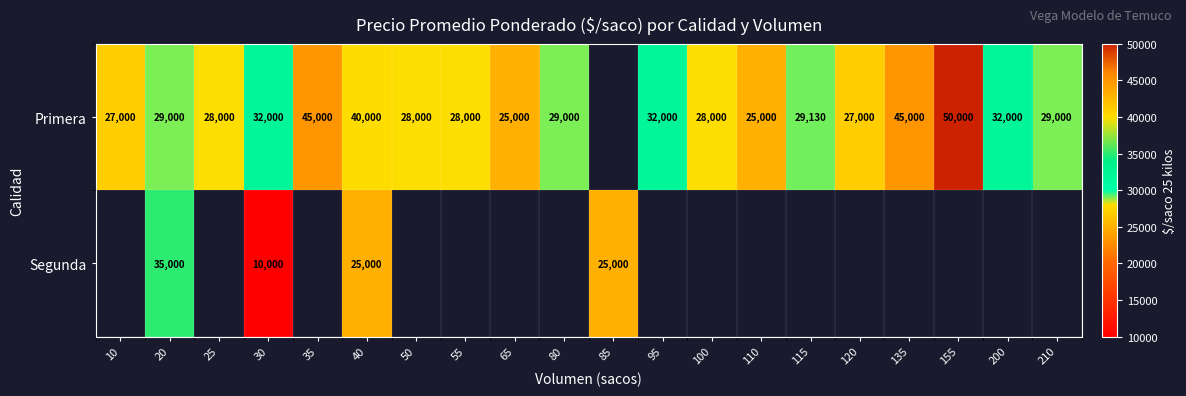

True or false: Primera has a value of 8255.9 at 10.

False